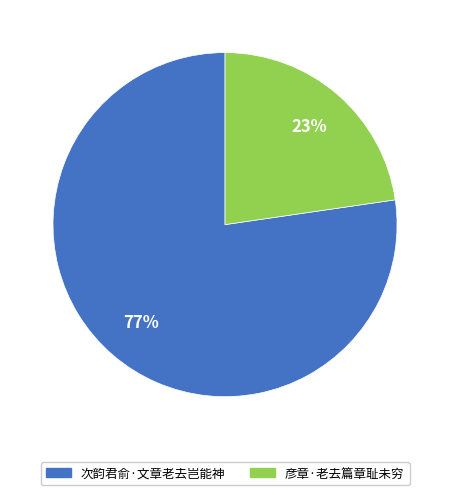

What is the ratio of the value at 彦章·老去篇章耻未穷 to the value at 次韵君俞·文章老去岂能神?

0.3